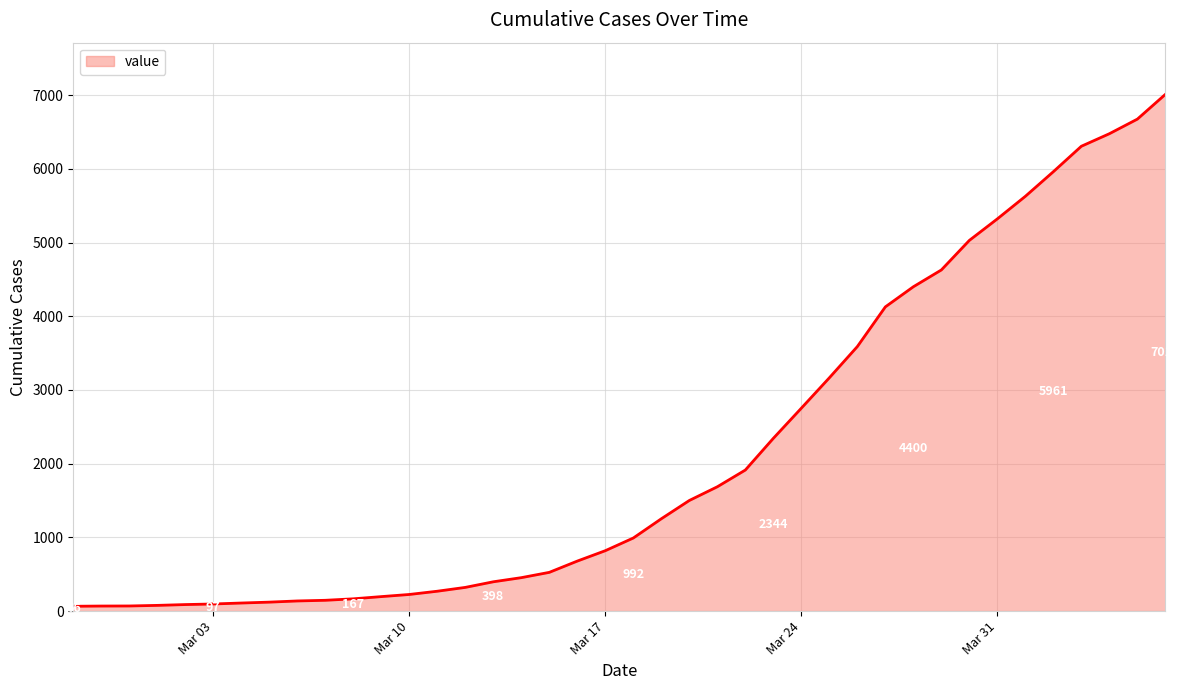

What is the difference between the maximum and minimum values?

6944